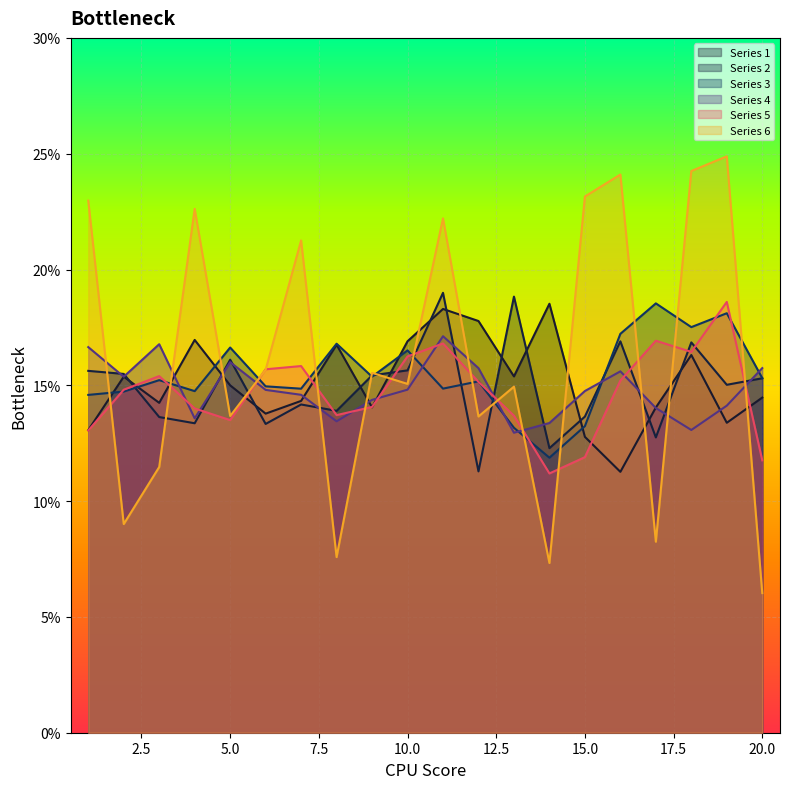

At which label does Series 6 reach its minimum?

20